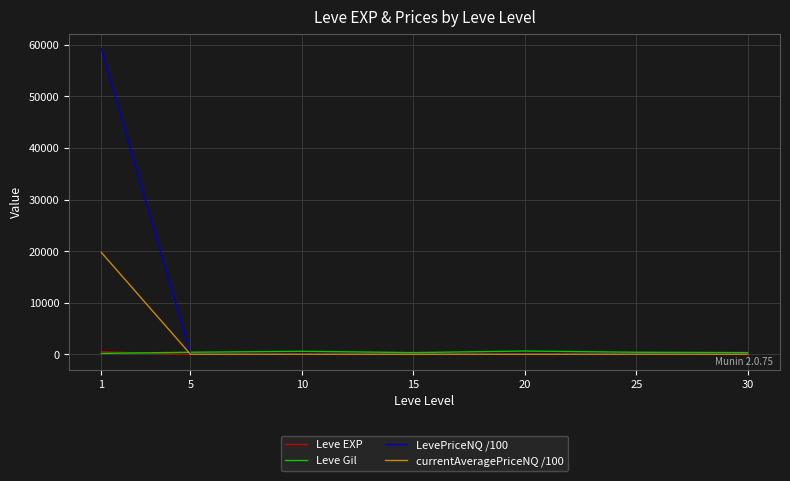

What are all the series names shown in the legend?

Leve EXP, Leve Gil, LevePriceNQ /100, currentAveragePriceNQ /100